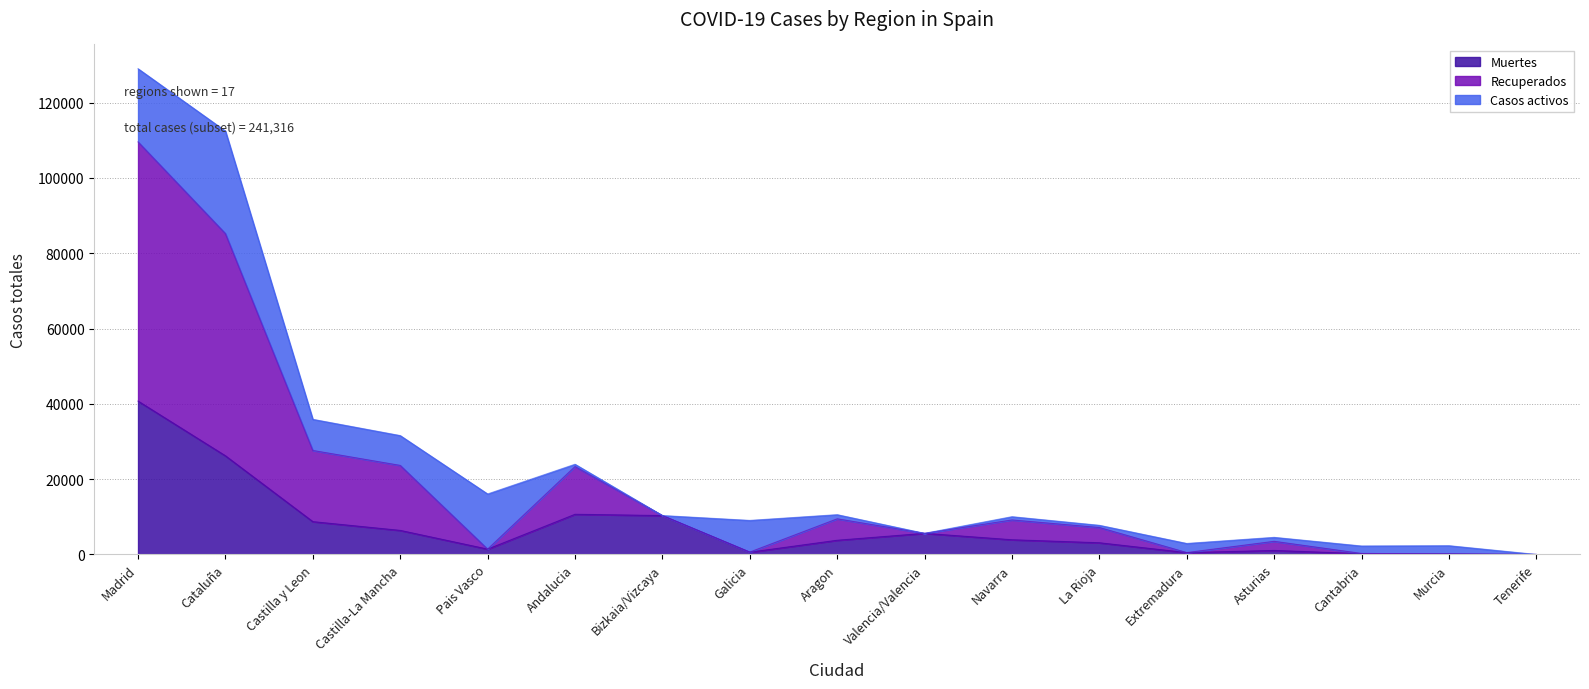

Between Madrid and Navarra, which series saw the biggest shift?

Recuperados